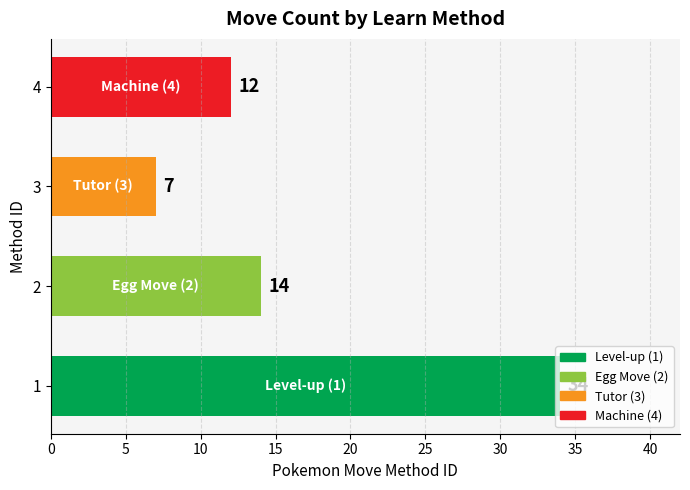

Rank the categories by value from lowest to highest.

3, 4, 2, 1